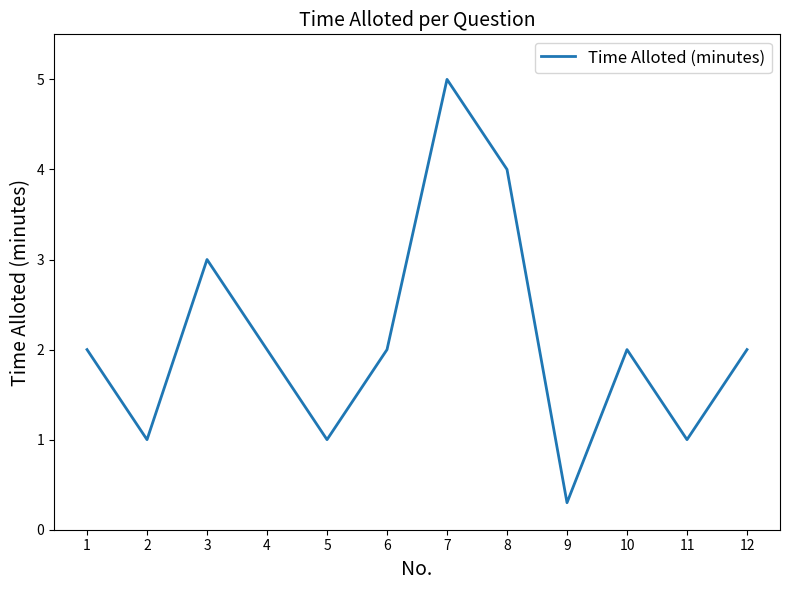

The value at 9 is 0.5. True or false?

False